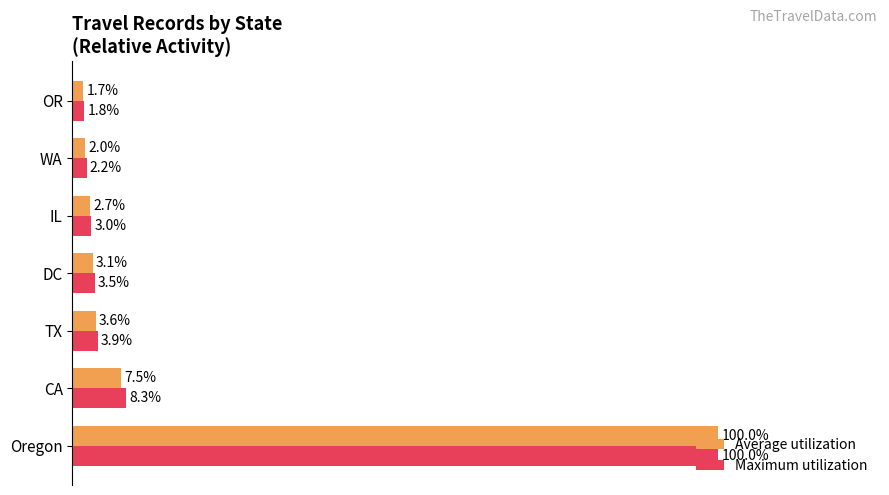

Which series has the largest total across all categories?

Maximum utilization